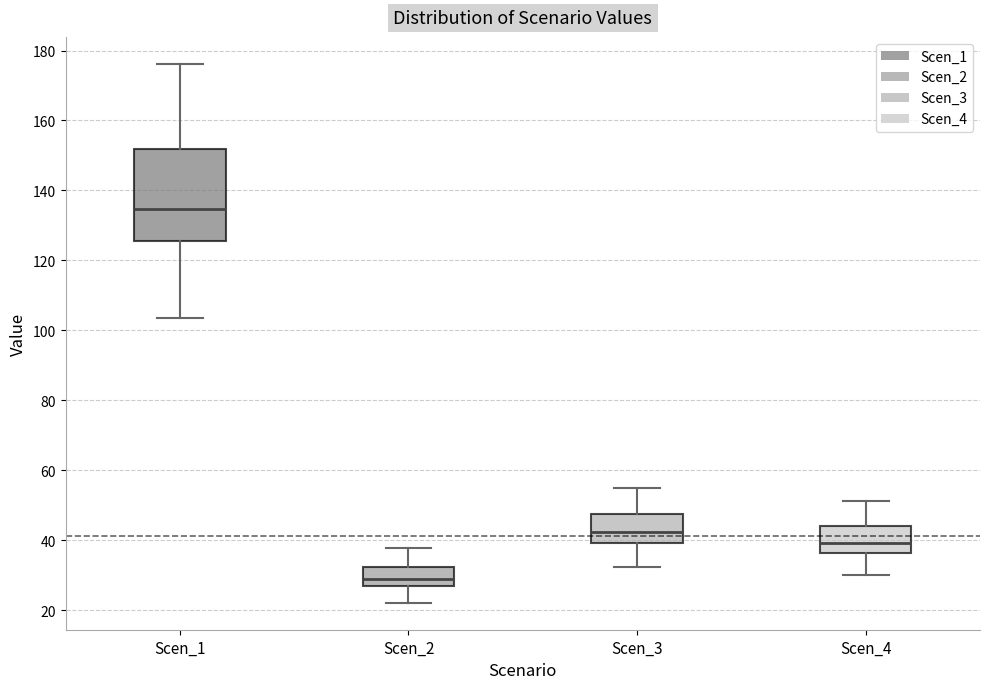

Reading left to right, read every box against the y-axis: the position of its median line, the range the box covers, and the ends of its whiskers. The values are not printed on the chart, so give them approximately, as read against the axis.

Scen_1: median 134, box 126 to 152, whiskers 104 to 176
Scen_2: median 28, box 26 to 32, whiskers 22 to 38
Scen_3: median 42, box 40 to 48, whiskers 32 to 54
Scen_4: median 40, box 36 to 44, whiskers 30 to 52